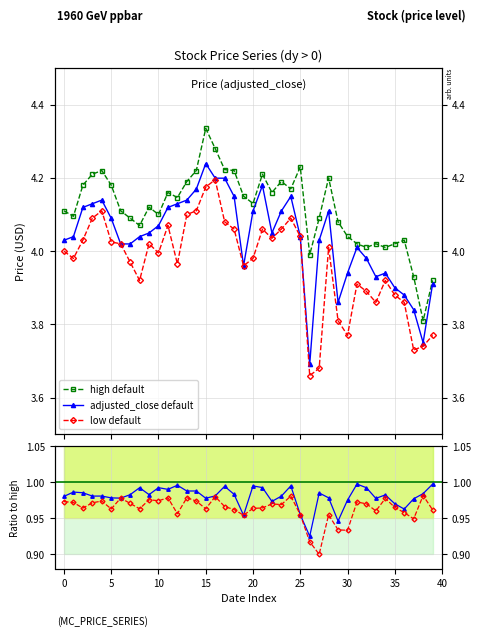

True or false: low default and adjusted_close/high cross at least once.

False